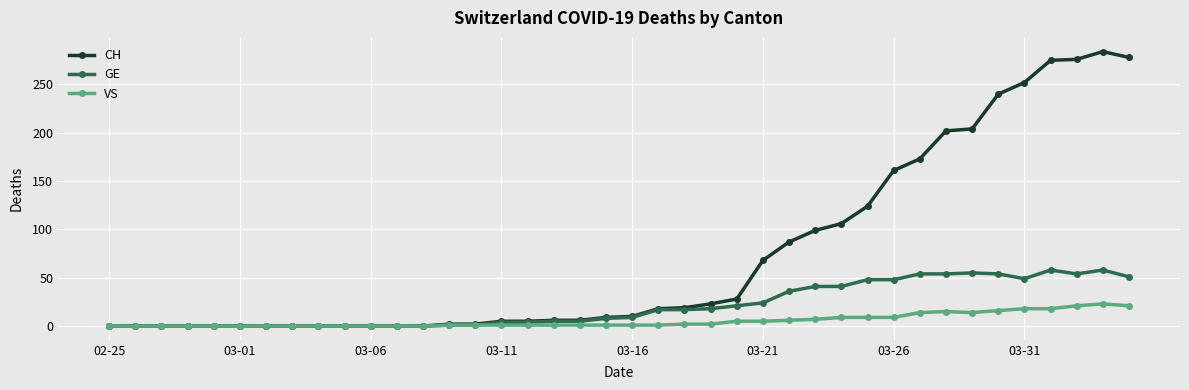

How many data points in GE are less than 9?

20